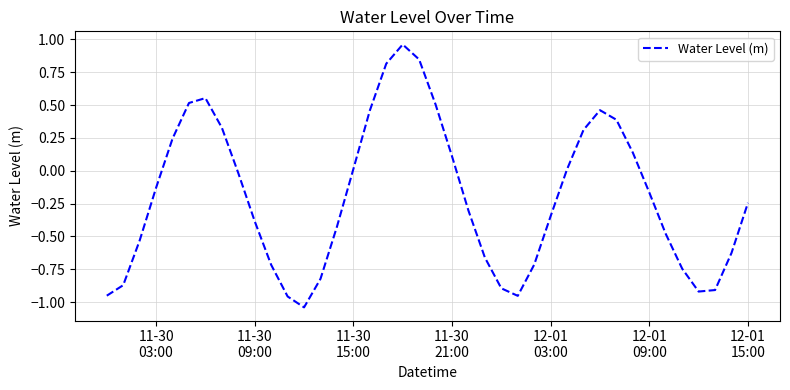

What is the maximum value shown in the chart?

1.0